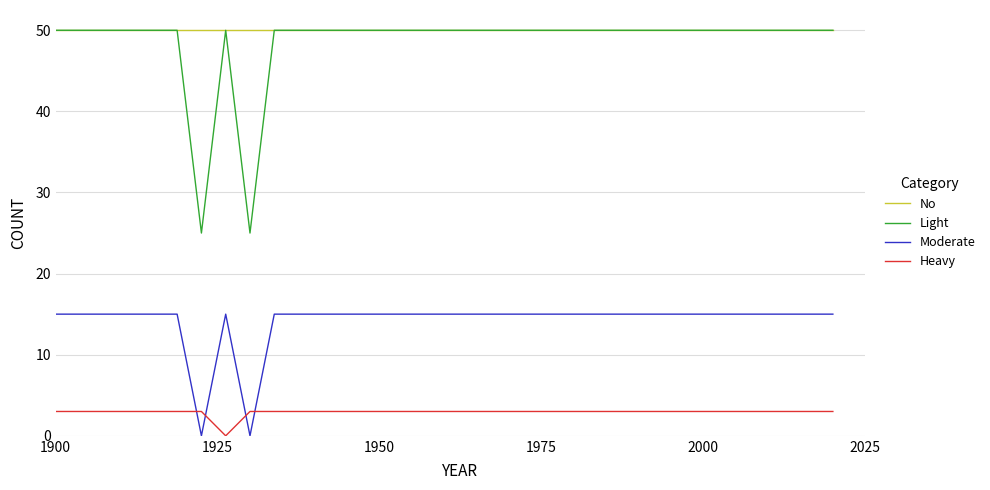

Which series has the widest spread of values?

Light